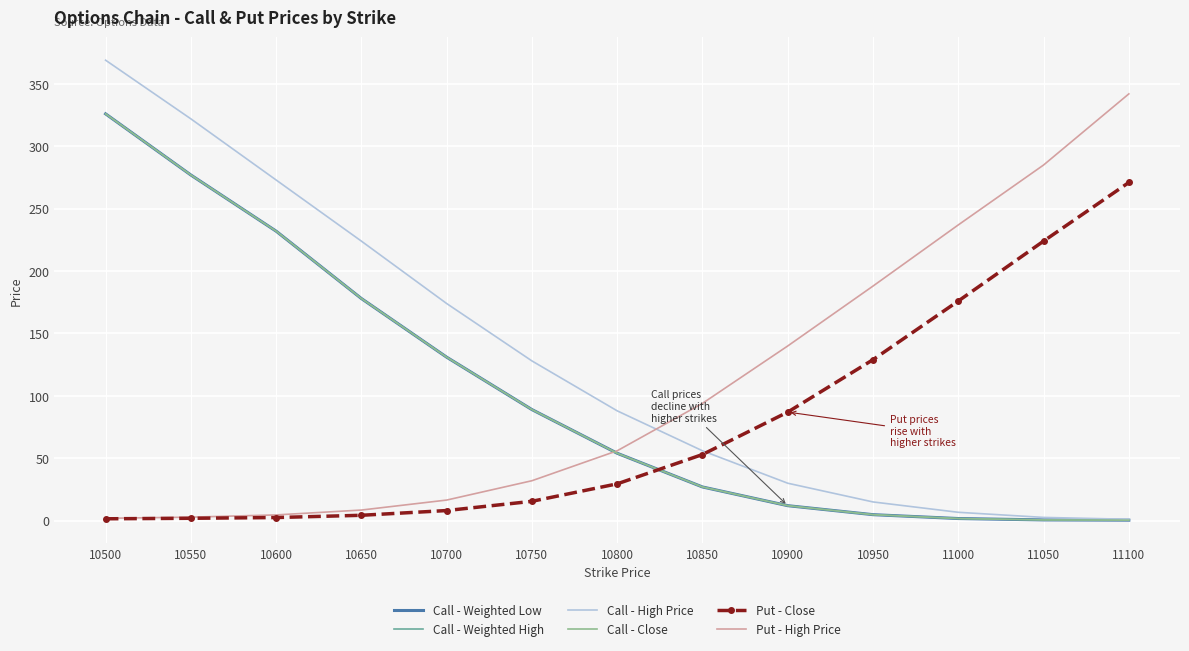

What is the average value of the Put - Close series?

77.2